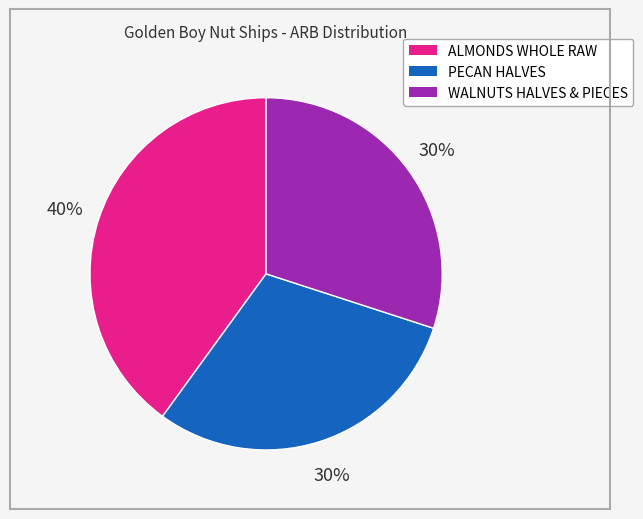

What is the largest slice in the pie chart?

ALMONDS WHOLE RAW